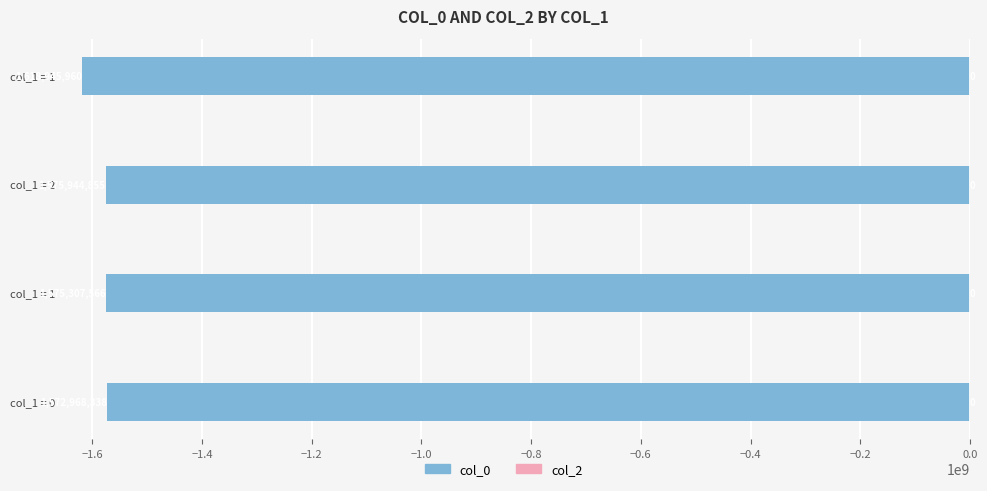

How many bars are there in total?

4